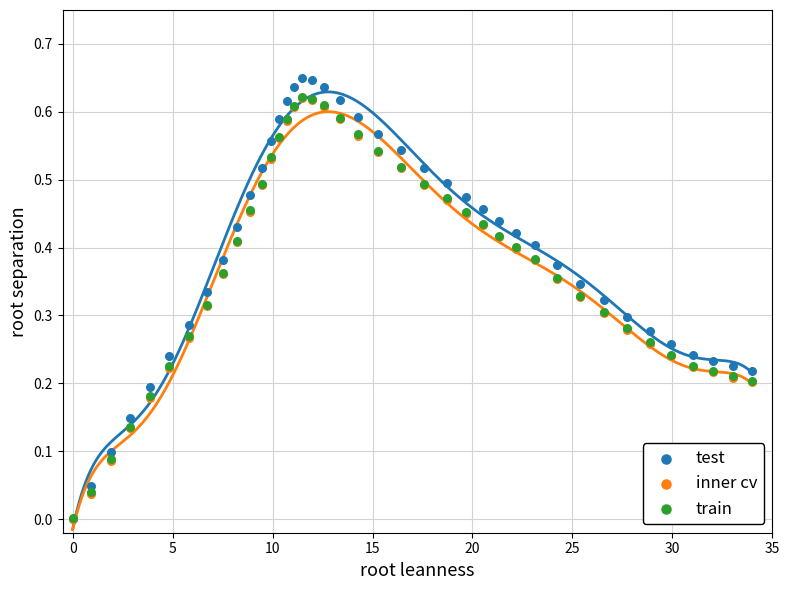

Which series has the widest spread of Y values?

test